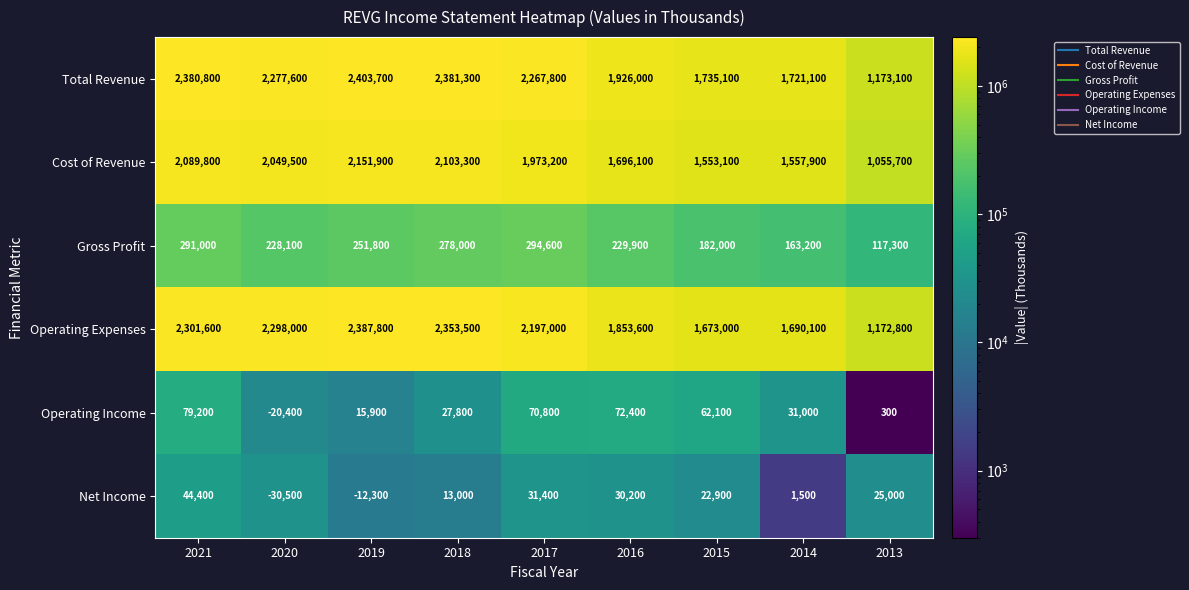

What is the total value across all series at 2016?

5808200